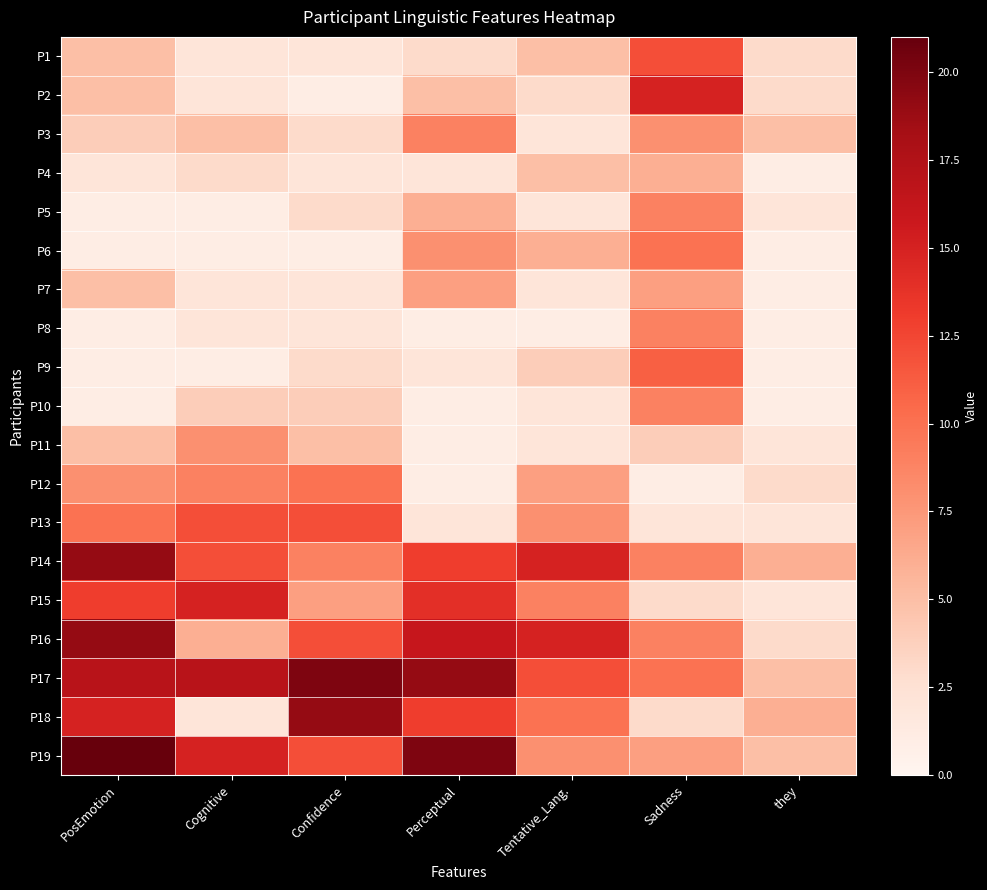

At which category is the sum across all series the highest?

PosEmotion